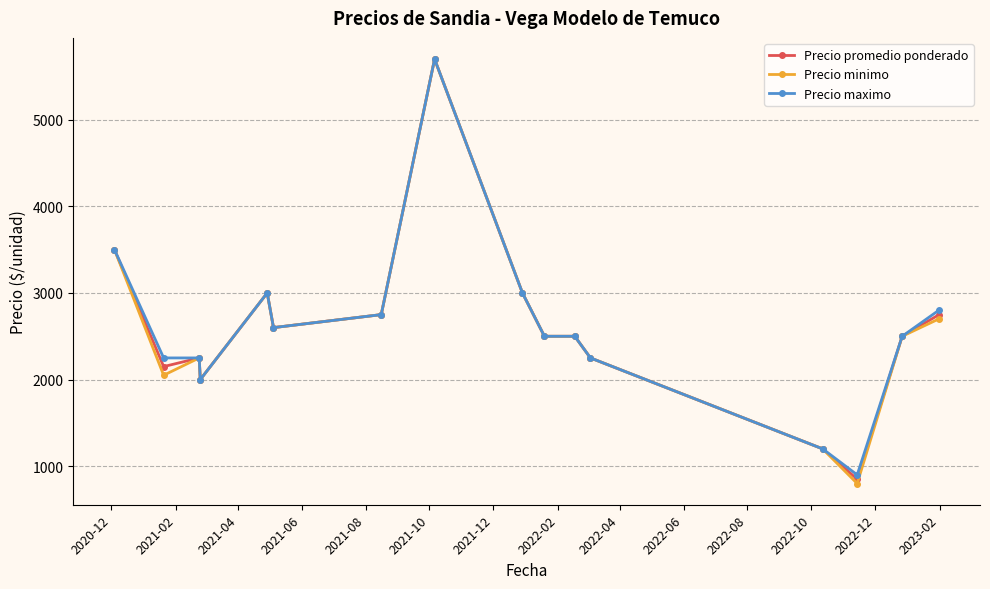

What is the maximum value for Precio maximo?

5700.0